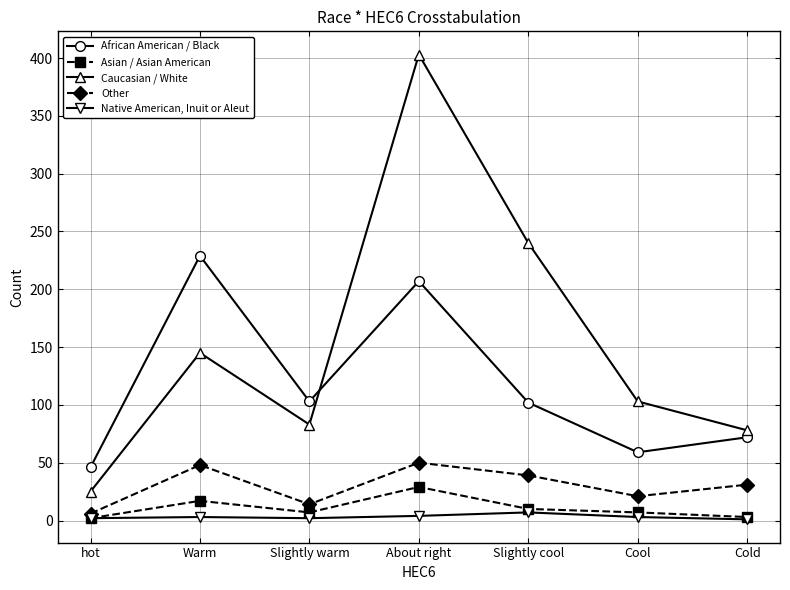

At which category is the sum across all series the highest?

About right